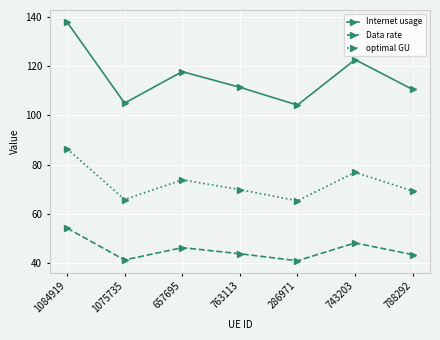

Does the chart have visible grid lines?

Yes